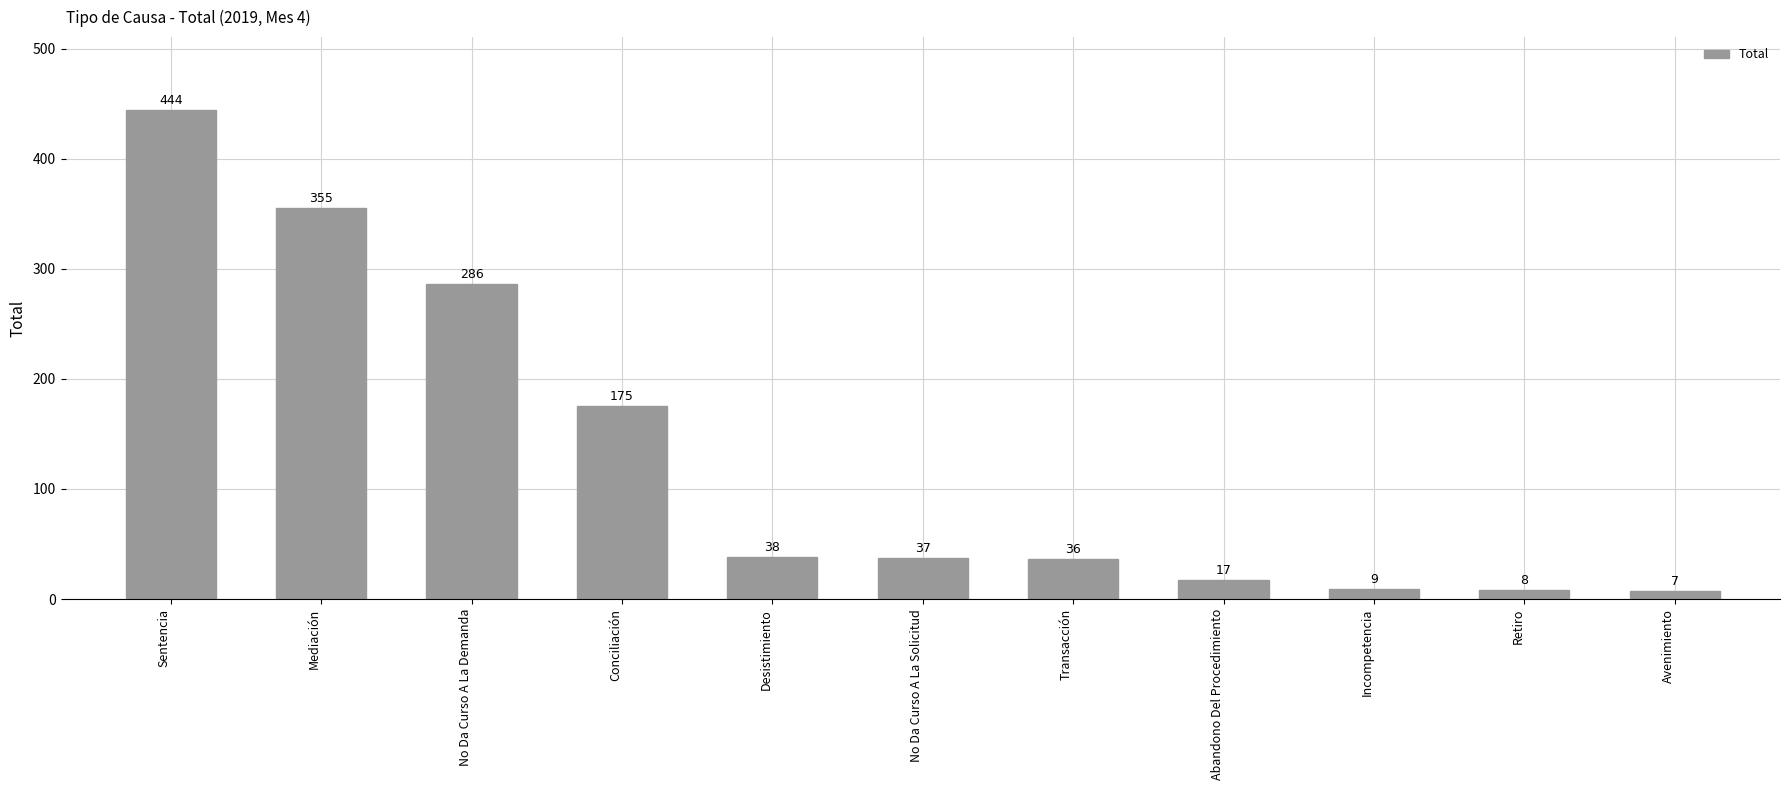

Reading left to right, transcribe all the data shown in this chart.

444	355	286	175	38	37	36	17	9	8	7